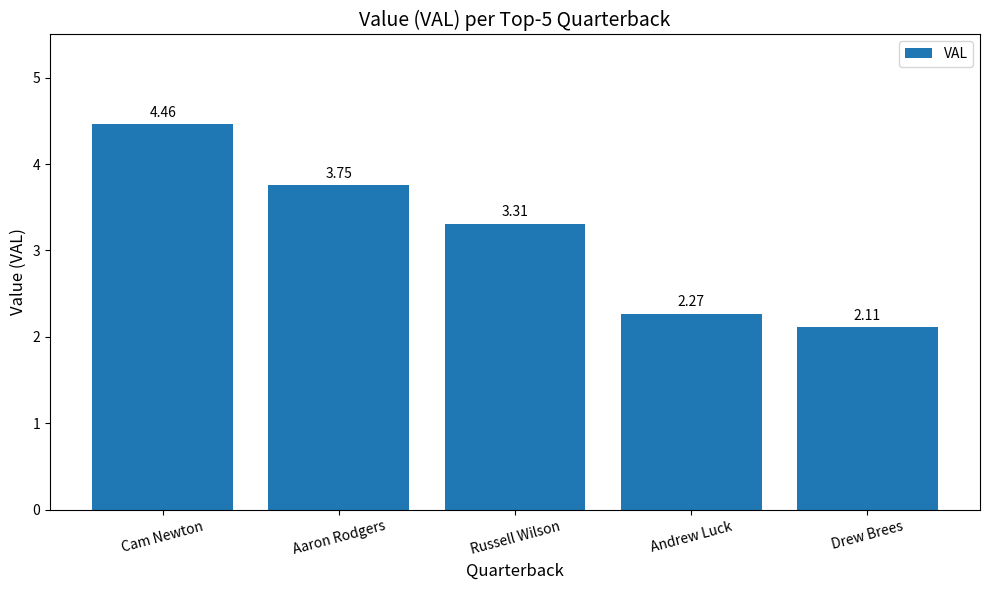

What is the difference between the maximum and second lowest values?

2.2